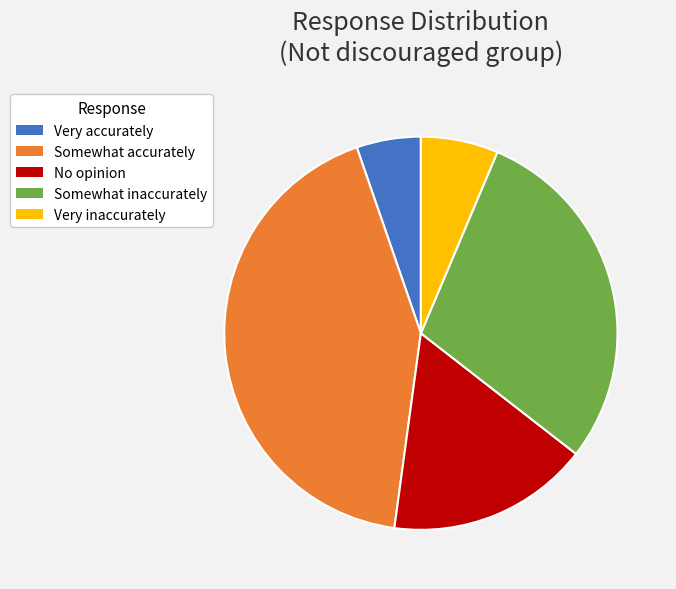

Do No opinion and Very inaccurately together represent more than half of the pie?

No